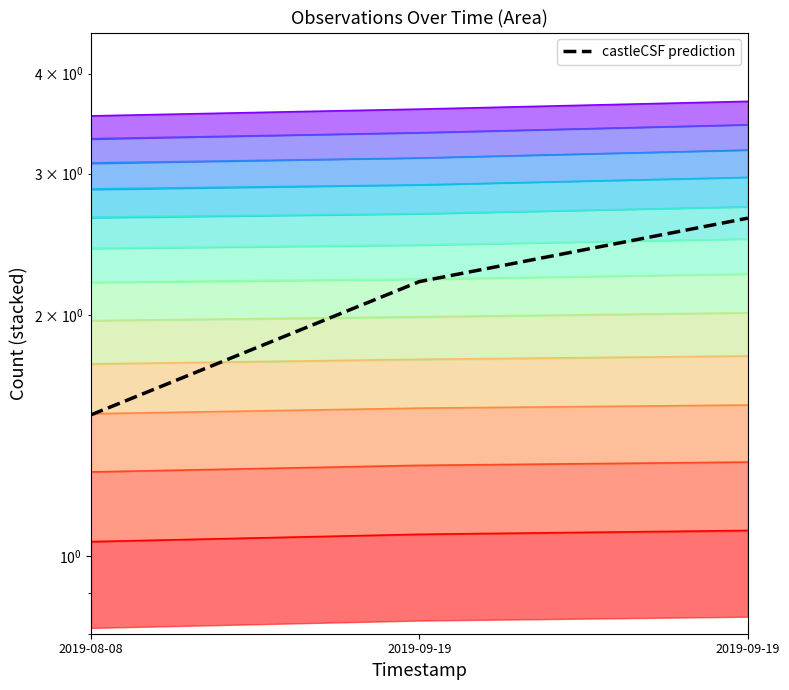

What is the difference between the maximum and minimum values?

1.1